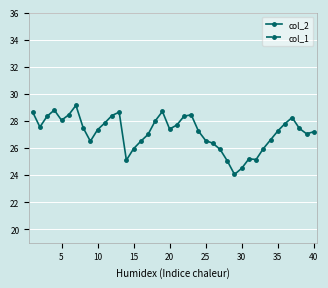

What is the total value across all series at 30?

36.4